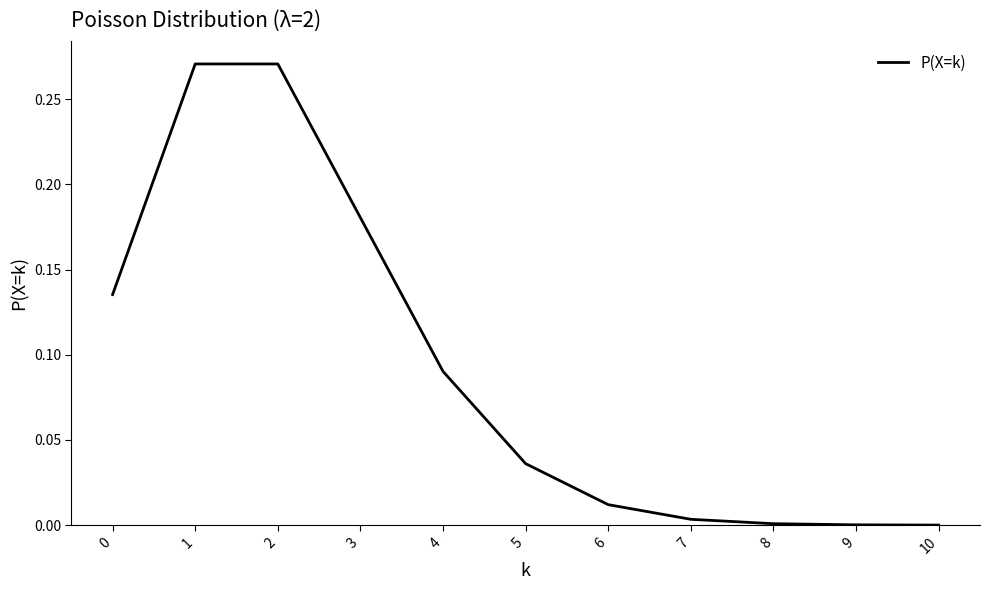

True or false: the data shows 0.1 at 2.

False